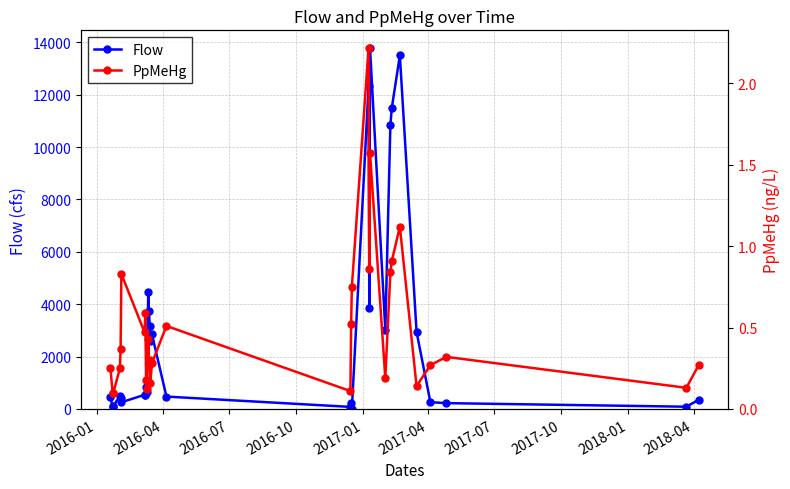

What is the highest value of the Flow series?

13770.0